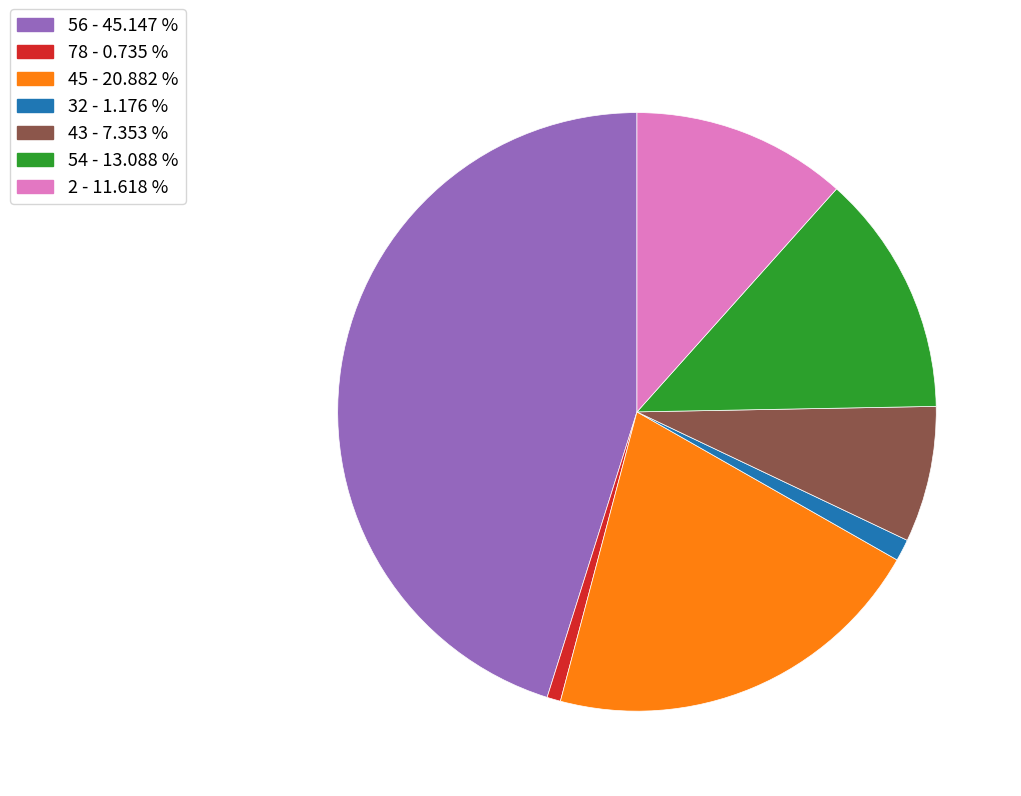

Is there a majority slice in this chart?

No